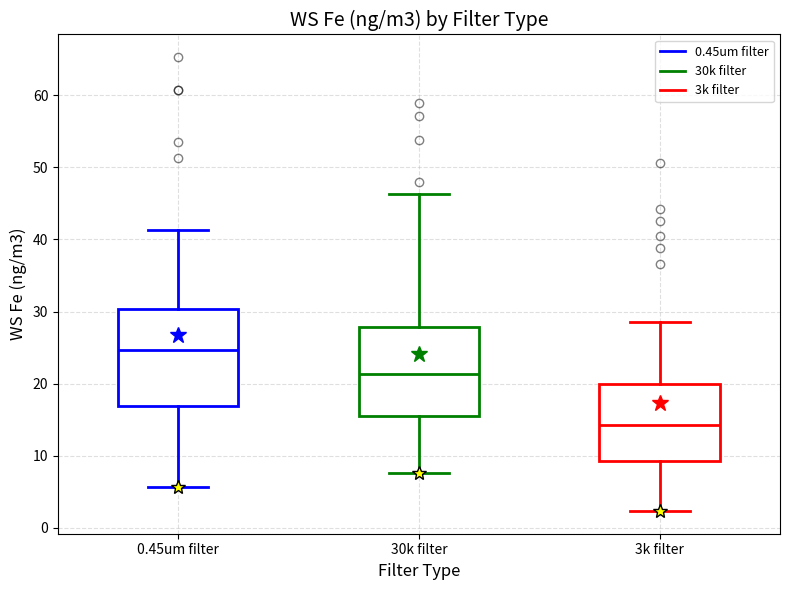

Reading left to right, read every box against the y-axis: the position of its median line, the range the box covers, and the ends of its whiskers. The values are not printed on the chart, so give them approximately, as read against the axis.

0.45um filter: median 25, box 17 to 30, whiskers 6 to 41
30k filter: median 21, box 16 to 28, whiskers 8 to 46
3k filter: median 14, box 9 to 20, whiskers 2 to 28